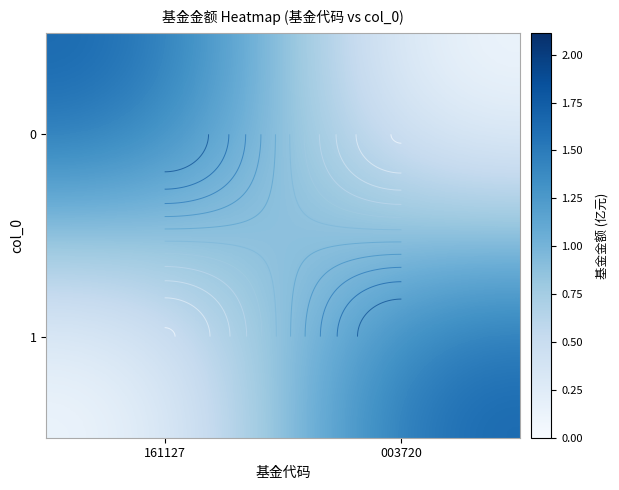

What is the total value across all series at 161127?

1.8